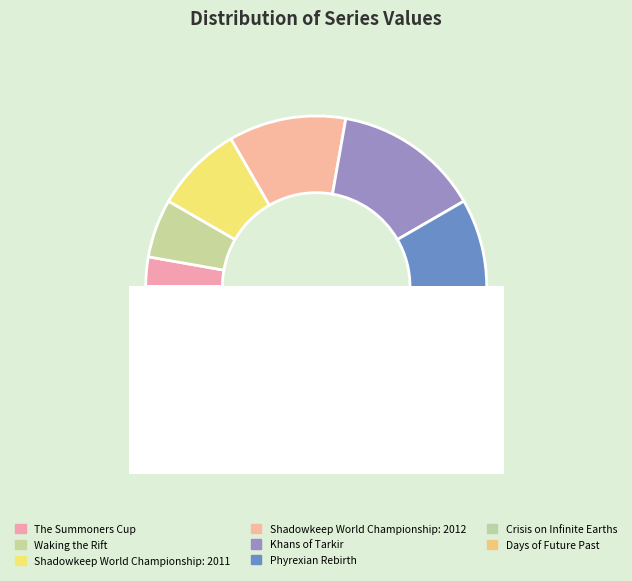

How many slices are in this pie chart?

8